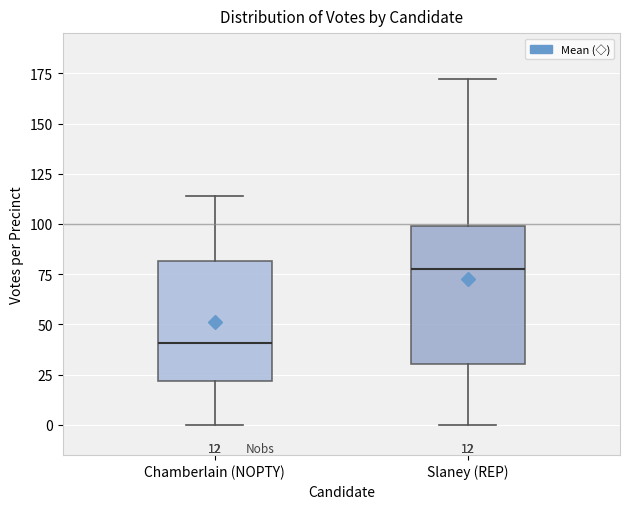

Which box is the tallest, from its lower edge to its upper edge?

Slaney (REP)